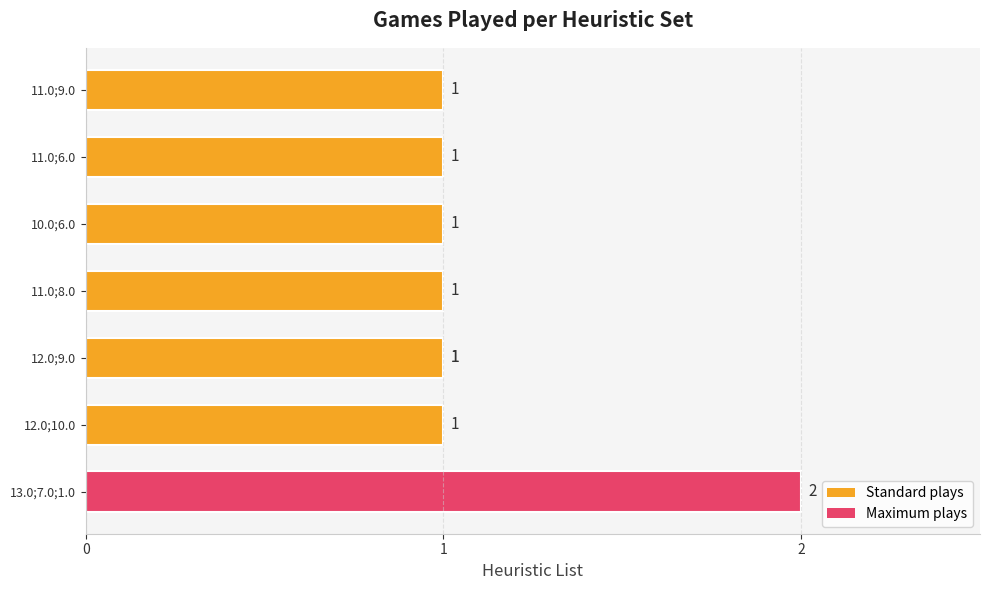

The value at 4 is 2. True or false?

False